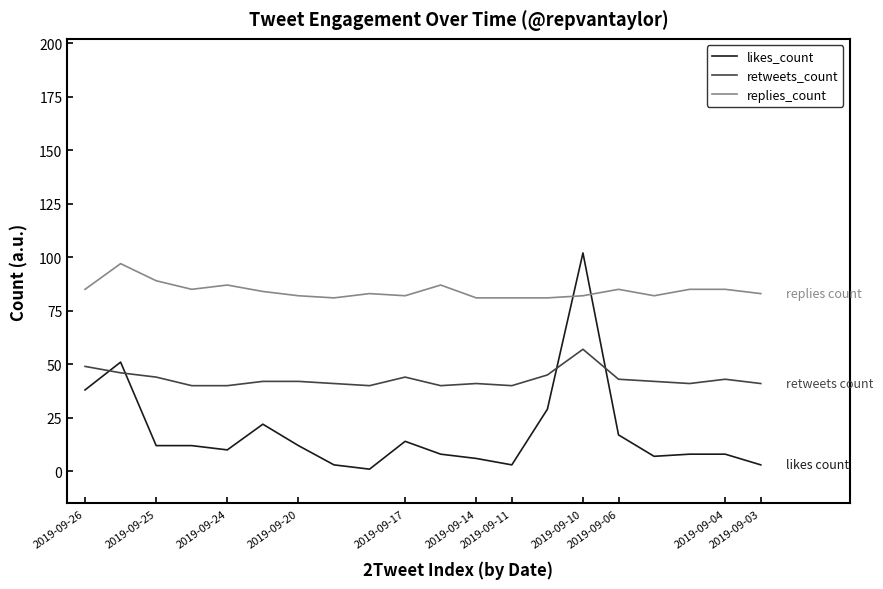

Which series has the largest total across all categories?

replies_count